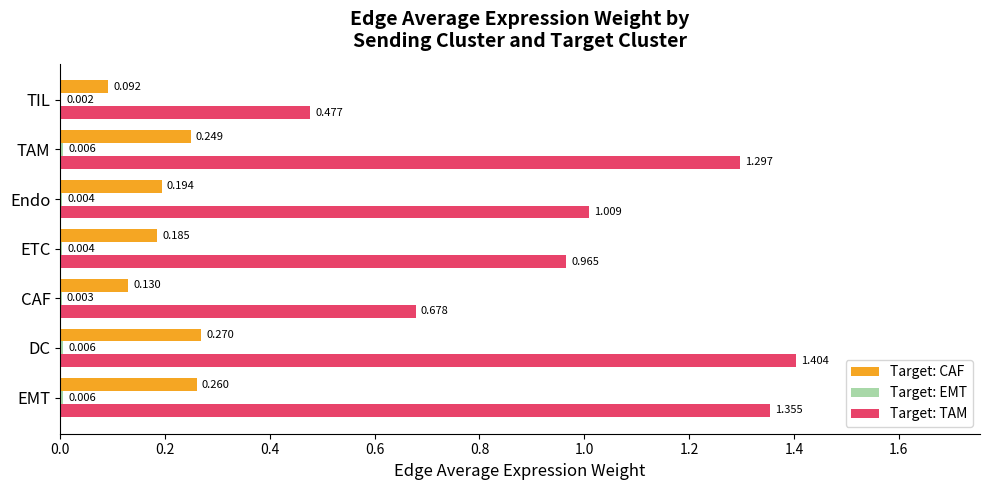

How many distinct data groups are displayed?

3